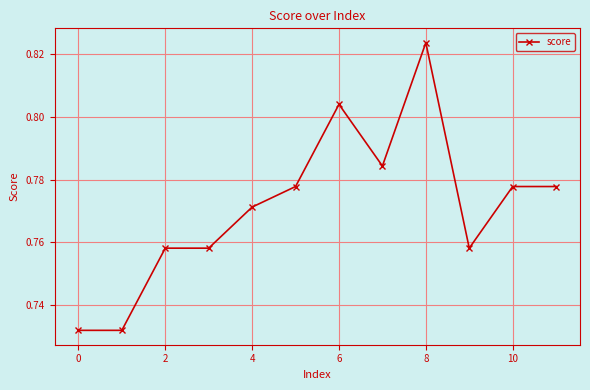

Count the values in the range 0 to 1.

12